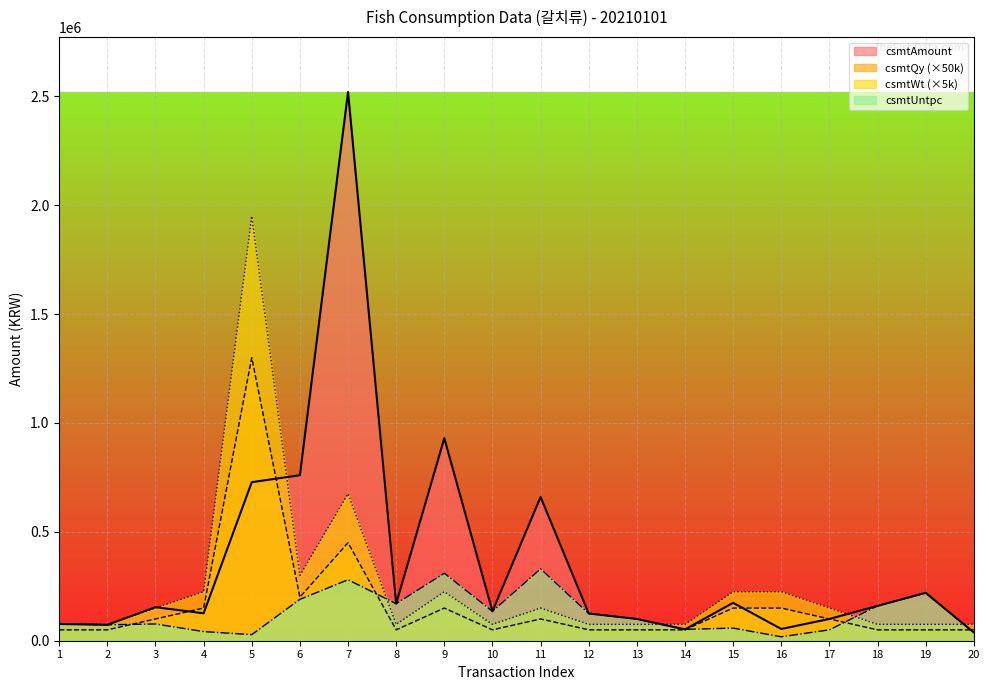

Reading left to right, what are all the values shown in this chart?

csmtAmount: 1=77000	2=73000	3=154000	4=126000	5=728000	6=760000	7=2520000	8=170000	9=930000	10=135000	11=660000	12=125000	13=100000	14=52000	15=174000	16=54000	17=100000	18=160000	19=220000	20=38000
csmtQy: 1=50000	2=50000	3=100000	4=150000	5=1300000	6=200000	7=450000	8=50000	9=150000	10=50000	11=100000	12=50000	13=50000	14=50000	15=150000	16=150000	17=100000	18=50000	19=50000	20=50000
csmtWt: 1=75000	2=75000	3=150000	4=225000	5=1950000	6=300000	7=675000	8=75000	9=225000	10=75000	11=150000	12=75000	13=75000	14=75000	15=225000	16=225000	17=150000	18=75000	19=75000	20=75000
csmtUntpc: 1=77000	2=73000	3=77000	4=42000	5=28000	6=190000	7=280000	8=170000	9=310000	10=135000	11=330000	12=125000	13=100000	14=52000	15=58000	16=18000	17=50000	18=160000	19=220000	20=38000